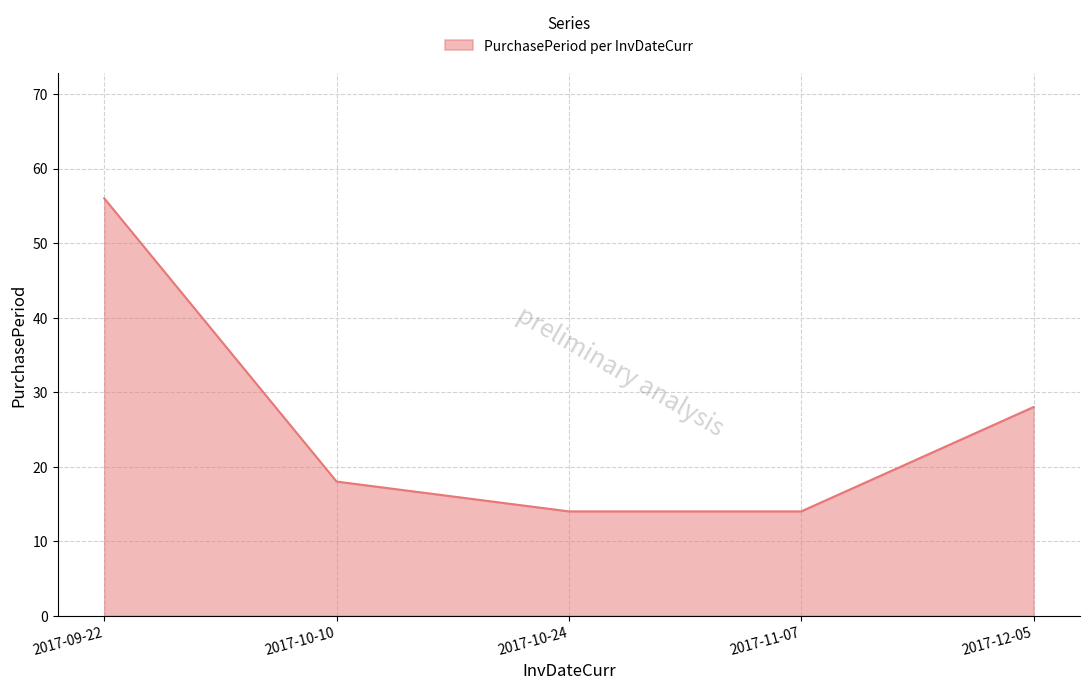

What position from the left is 2017-12-05?

5